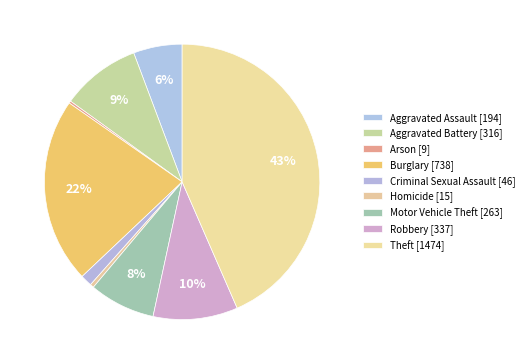

How many segments does this pie chart have?

9